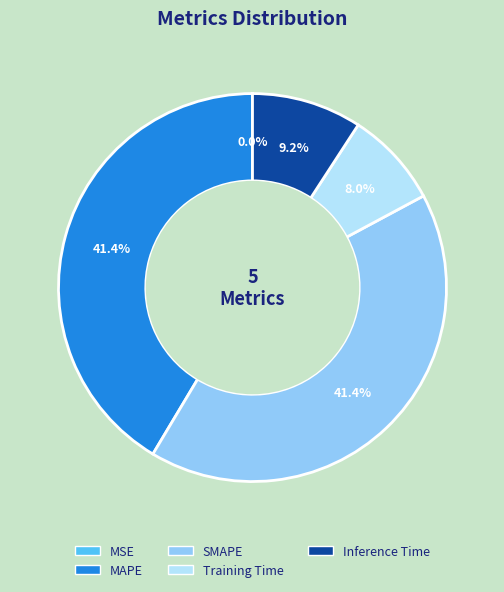

What percentage is the MAPE slice, to the nearest percent?

41%